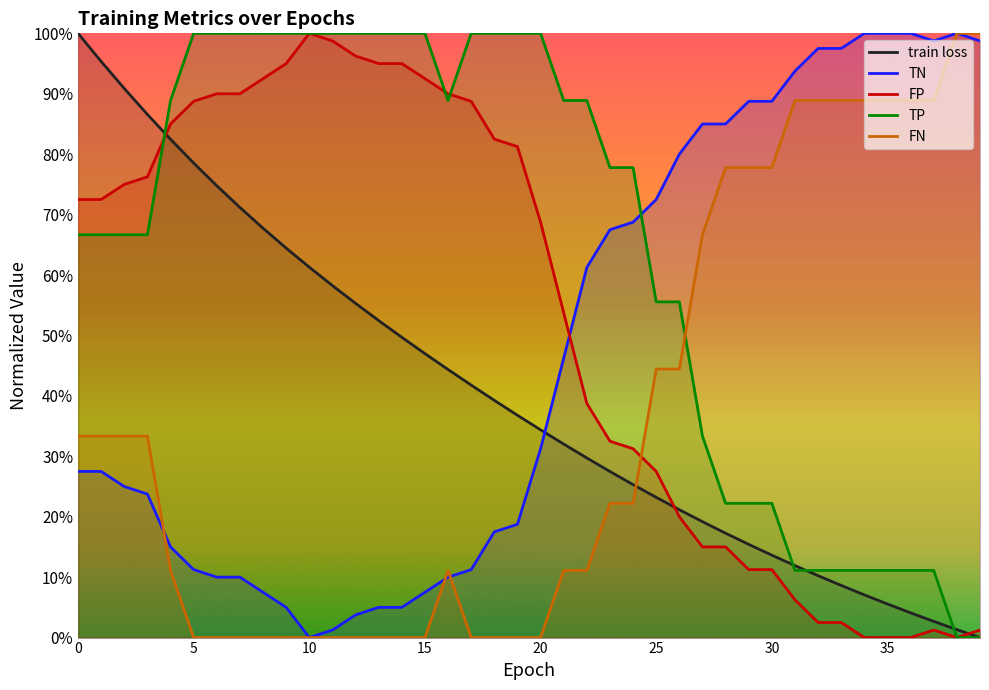

How many lines are shown in the chart?

5